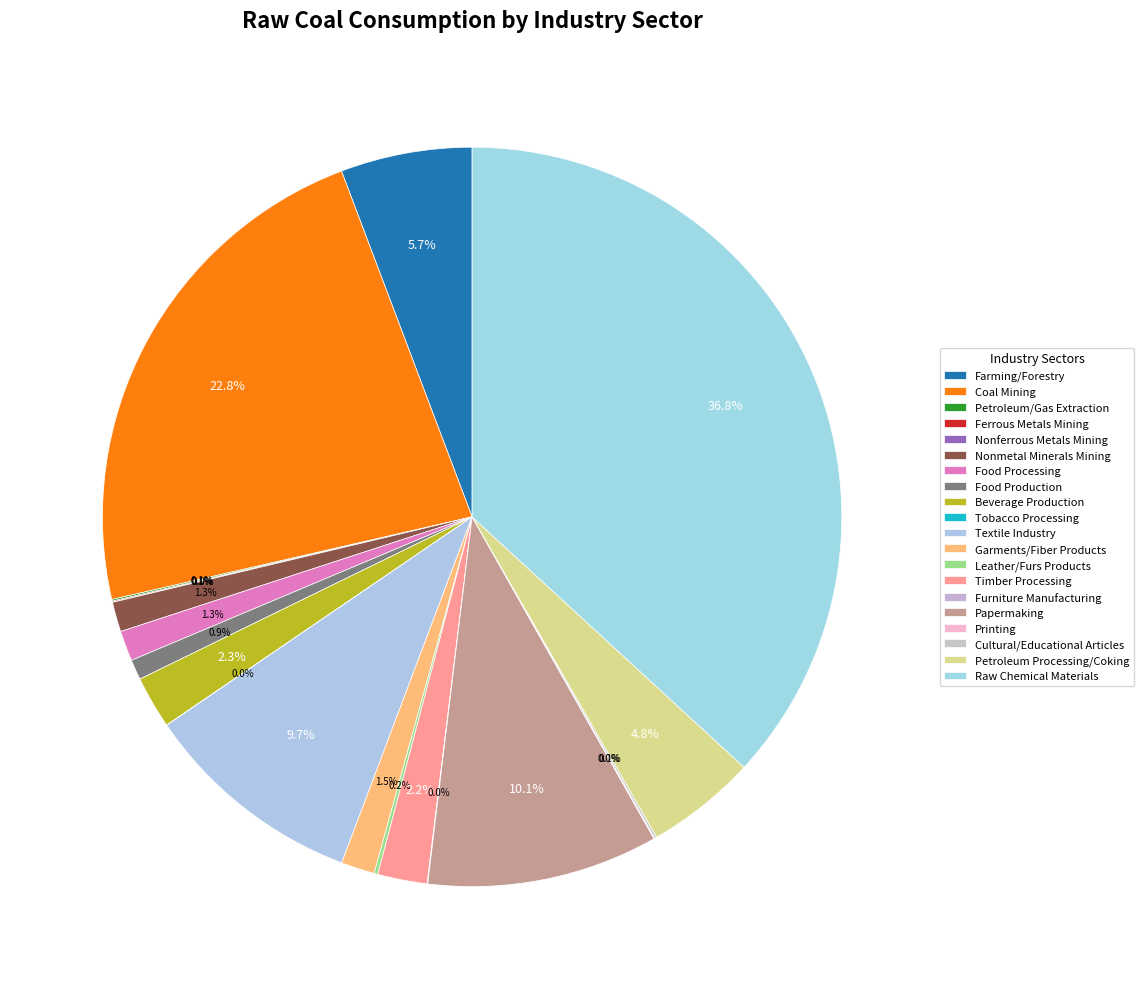

To the nearest percent, what is the combined percentage of Garments/Fiber Products and Petroleum/Gas Extraction?

2%